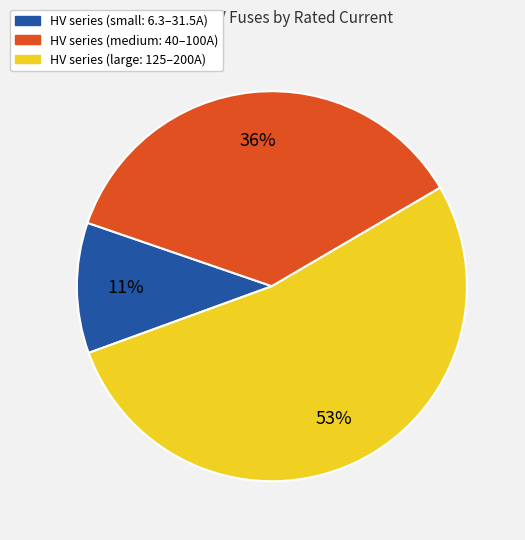

Is there a majority slice in this chart?

Yes